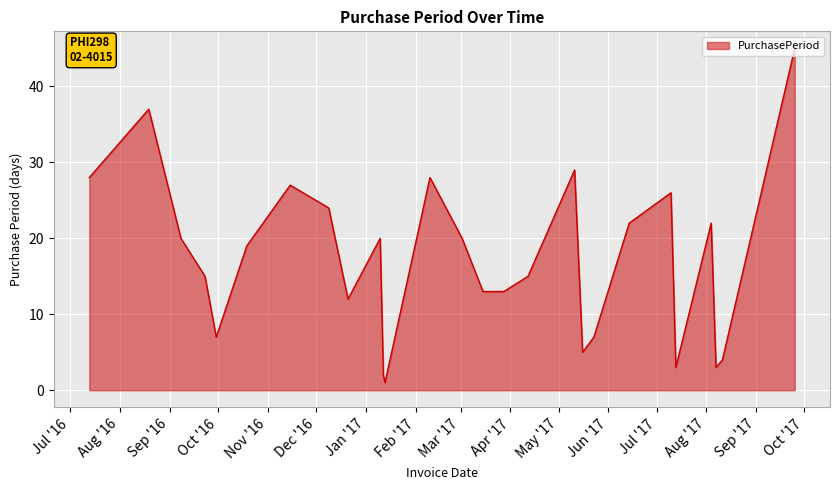

True or false: the data has more than 0 interior local peaks.

True